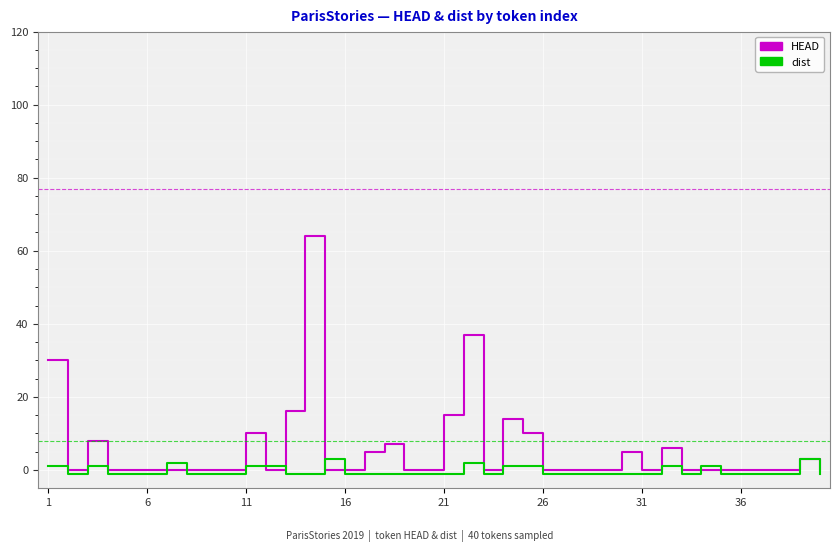

Which series has the largest range (max minus min)?

HEAD